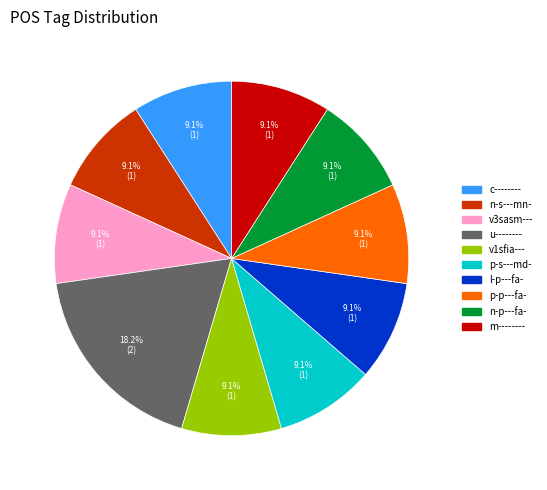

Approximately how many times larger is the value at p-s---md- compared to p-p---fa-?

1.0